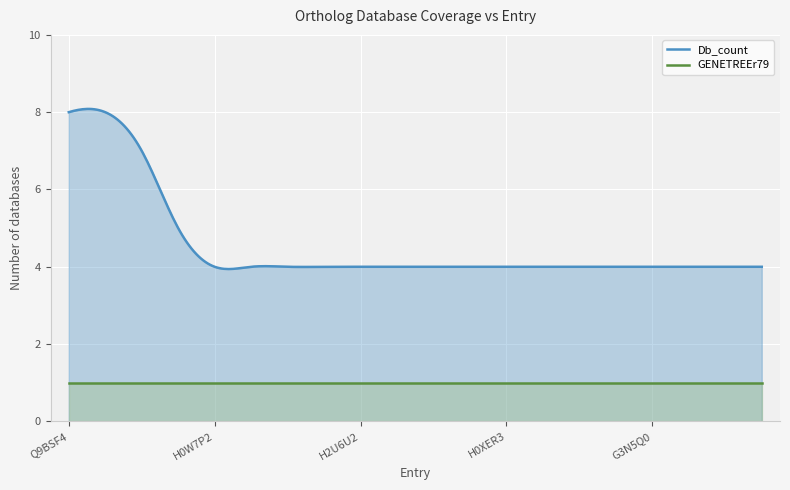

Which series has the largest range (max minus min)?

Db_count